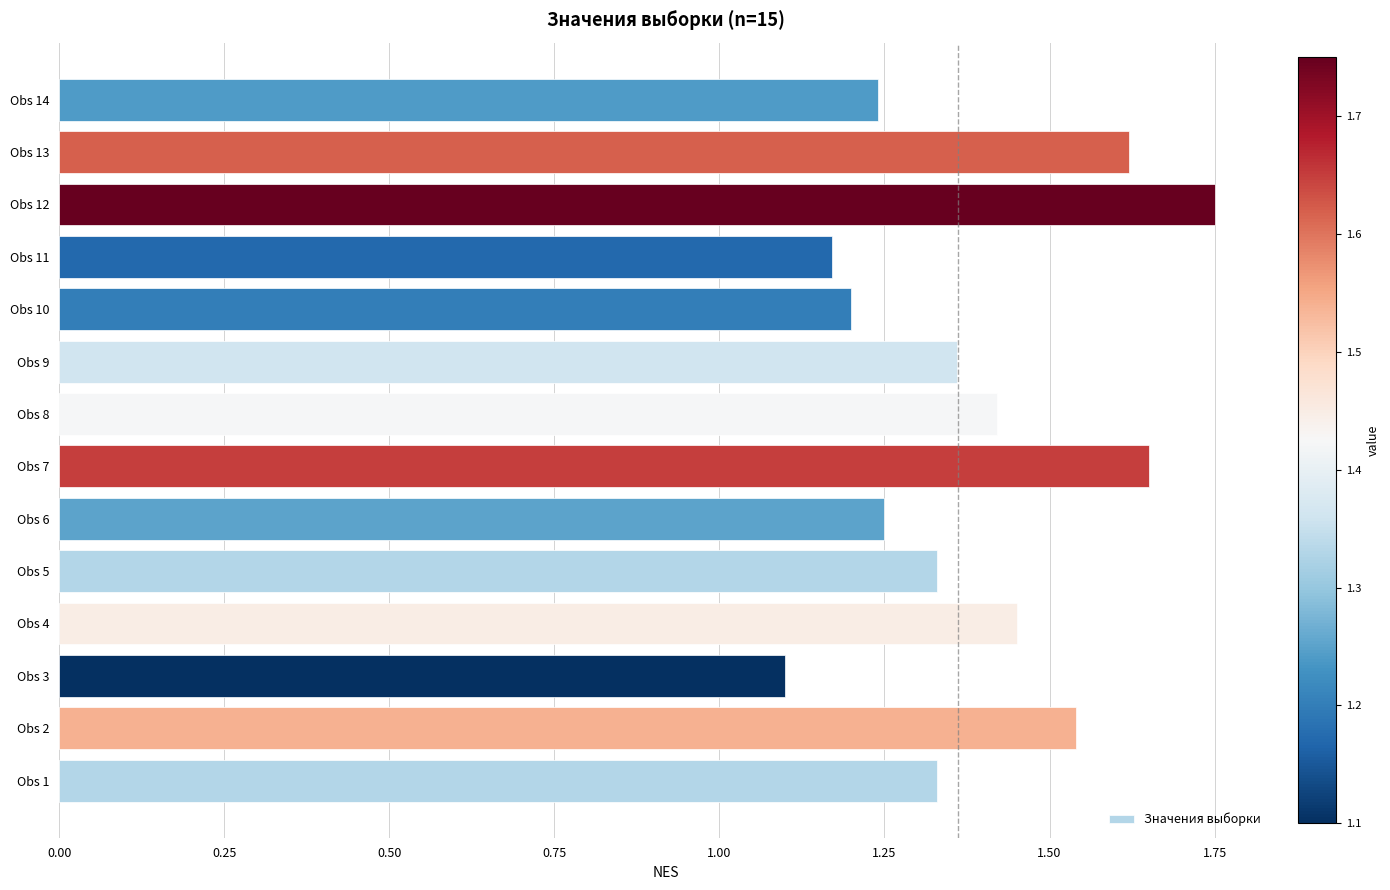

How many values are between 1 and 2?

14